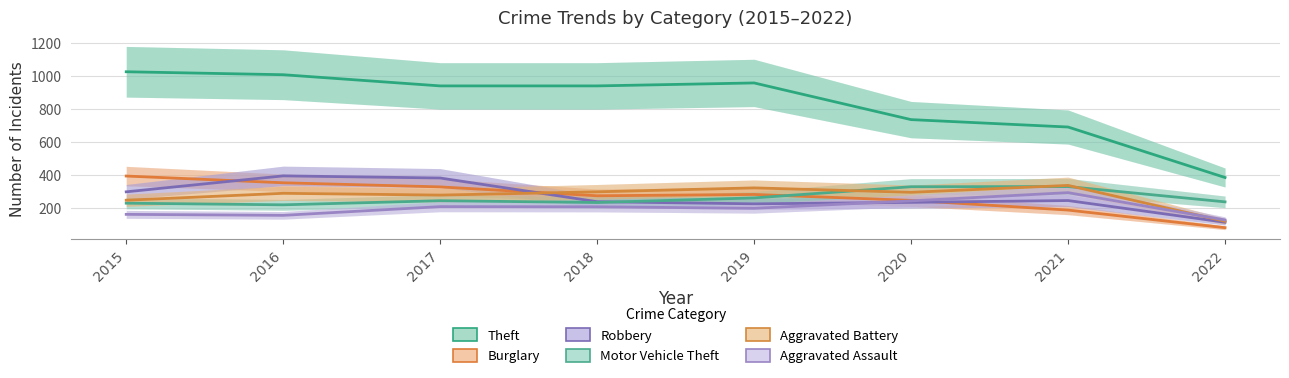

Rank the series at 2016 from lowest to highest value.

Aggravated Assault, Motor Vehicle Theft, Aggravated Battery, Burglary, Robbery, Theft